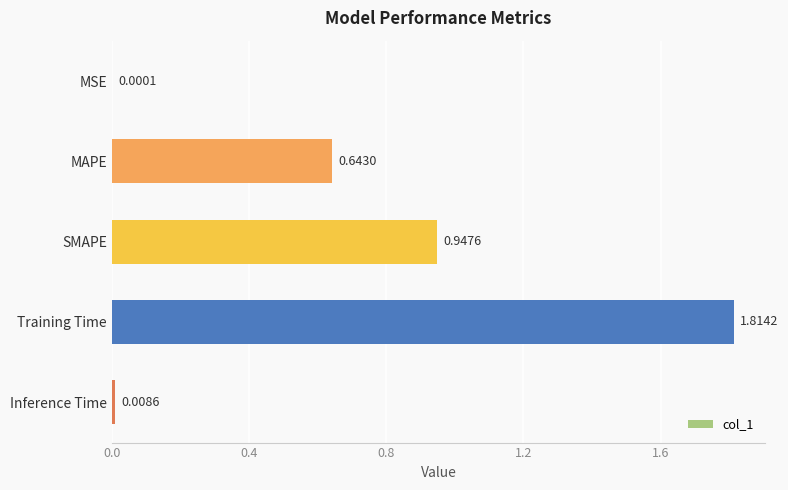

What is the sum of all values?

3.4